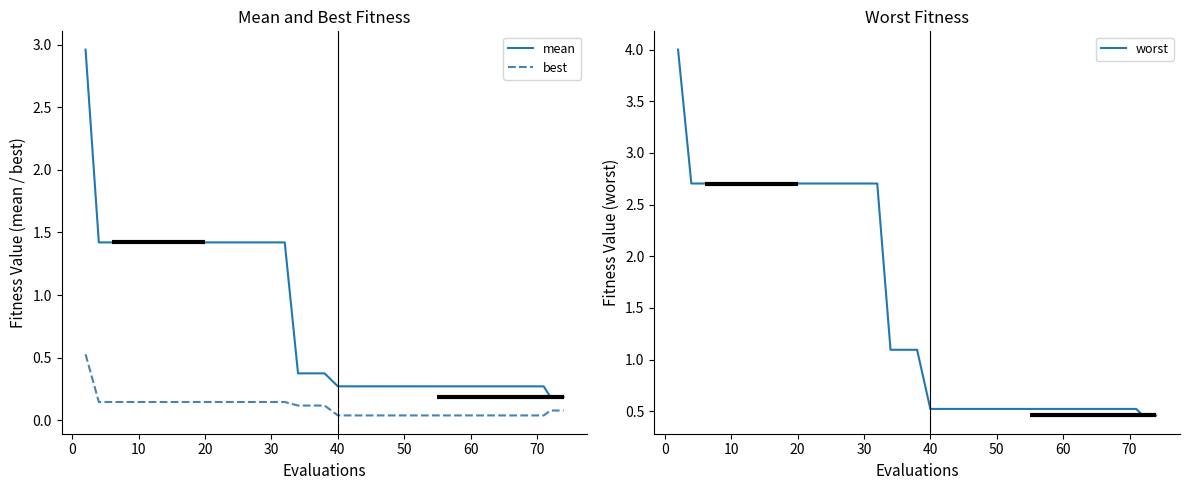

True or false: best and mean cross at least once.

False